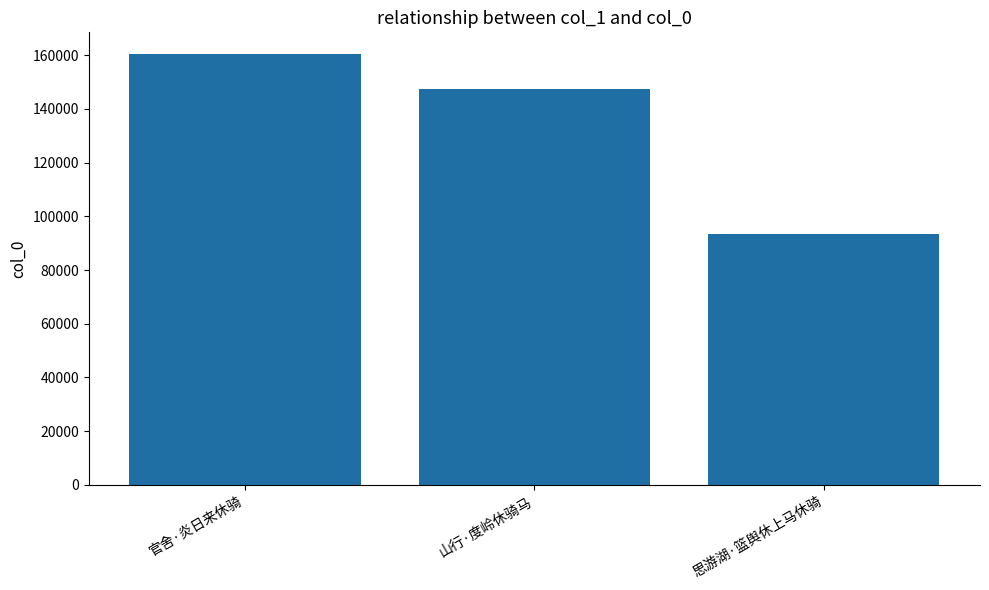

What is the difference between the values at 思游湖·篮舆休上马休骑 and 官舍·炎日来休骑?

66957